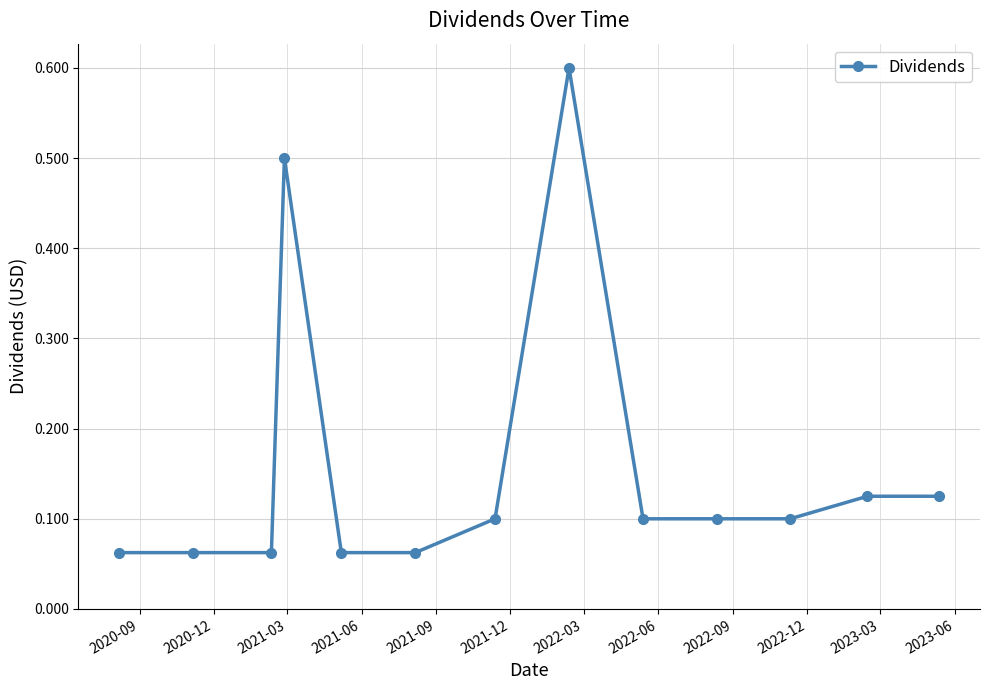

What is the maximum value shown in the chart?

0.6